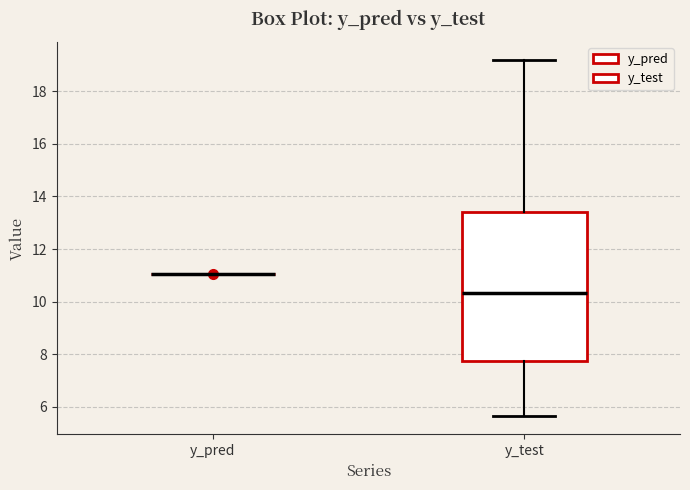

Reading left to right, transcribe this box plot: for each box, give where its median line is, the range the box spans, and where its two whiskers end, as read against the y-axis. The values are not printed on the chart, so give them approximately, as read against the axis.

y_pred: box collapsed to a line at 11.0, whiskers 11.0 to 11.0
y_test: median 10.4, box 7.8 to 13.4, whiskers 5.6 to 19.2